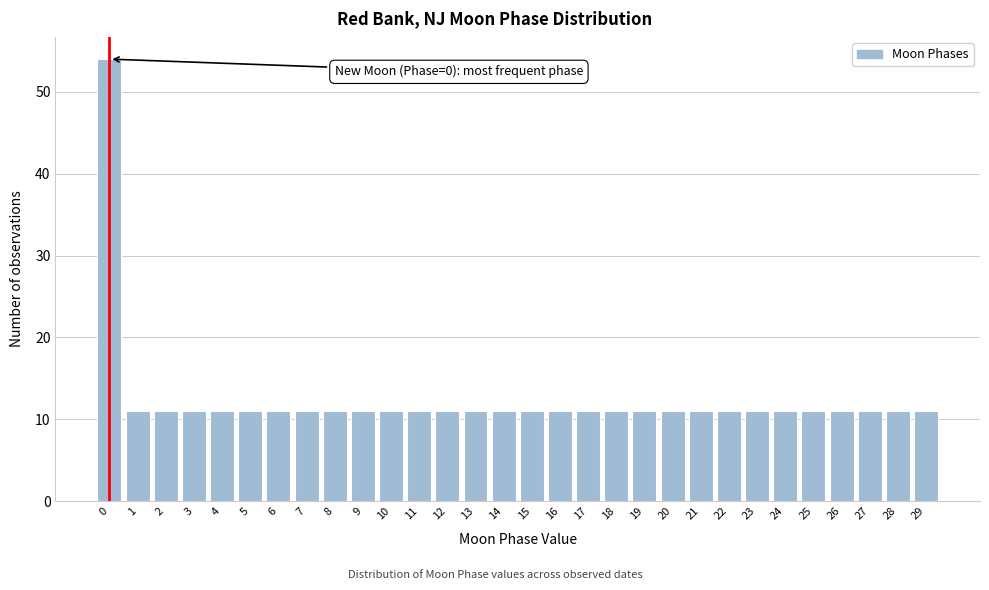

Reading left to right, extract all data points from this chart.

0=54	1=11	2=11	3=11	4=11	5=11	6=11	7=11	8=11	9=11	10=11	11=11	12=11	13=11	14=11	15=11	16=11	17=11	18=11	19=11	20=11	21=11	22=11	23=11	24=11	25=11	26=11	27=11	28=11	29=11